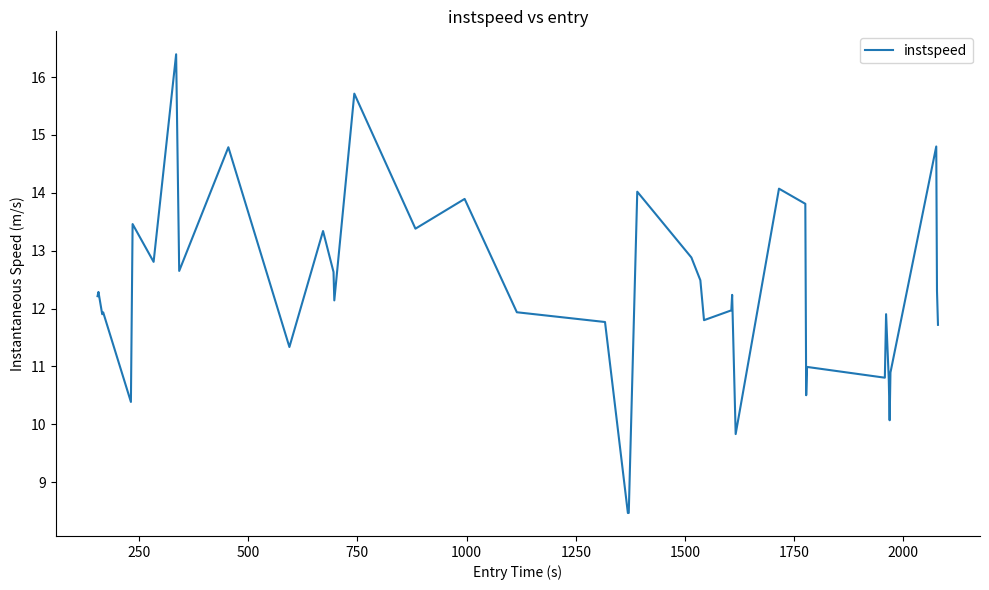

Count the number of categories in the chart.

40